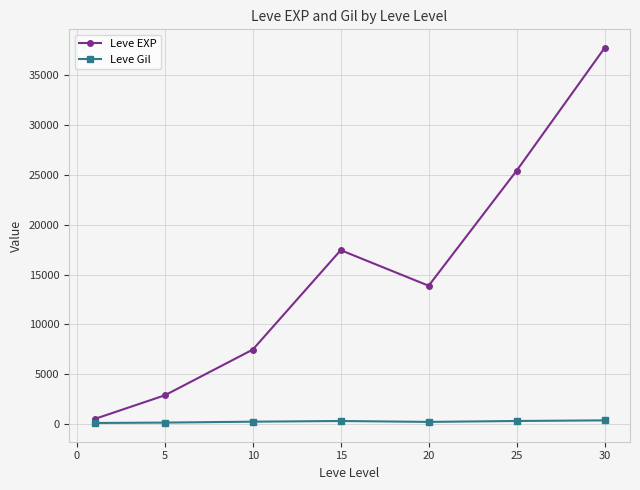

True or false: Leve EXP and Leve Gil cross at least once.

False